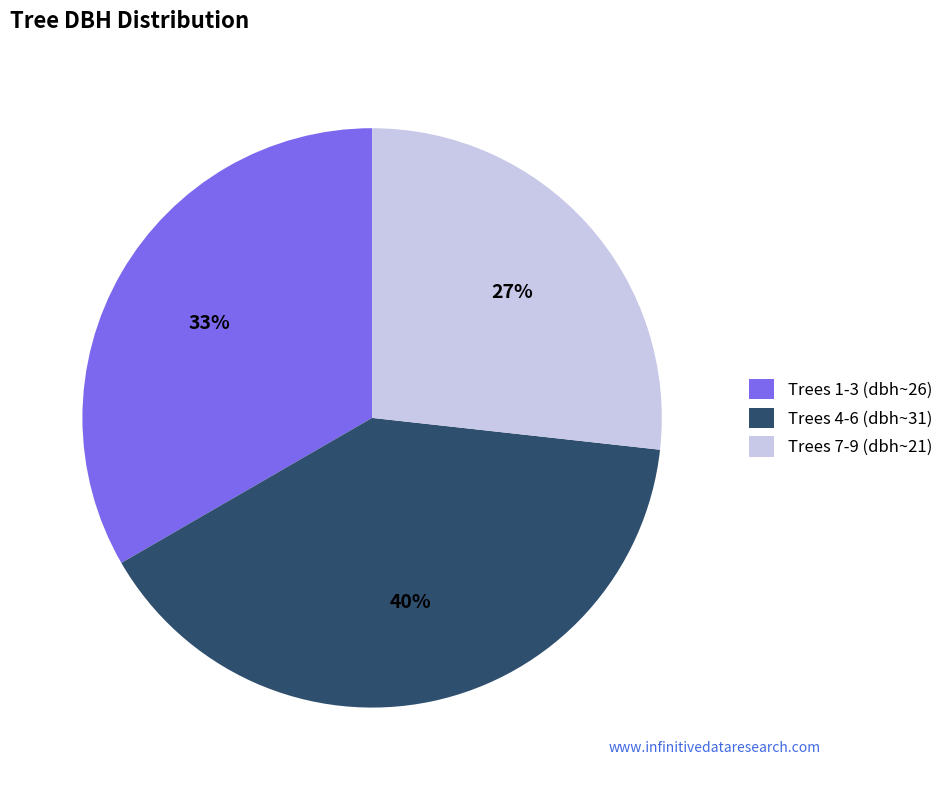

Does any single category account for the majority?

No